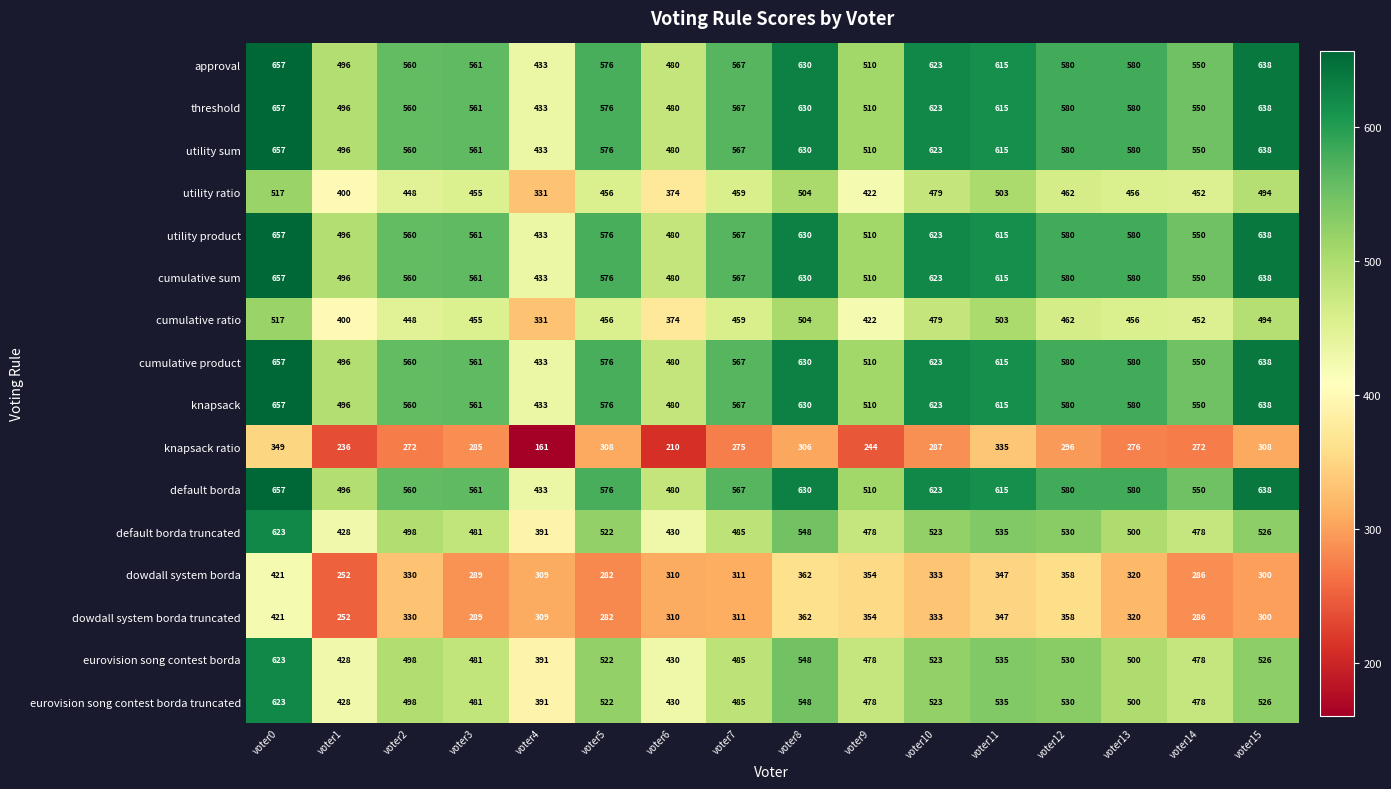

Where does the utility ratio series first go above 456?

voter0